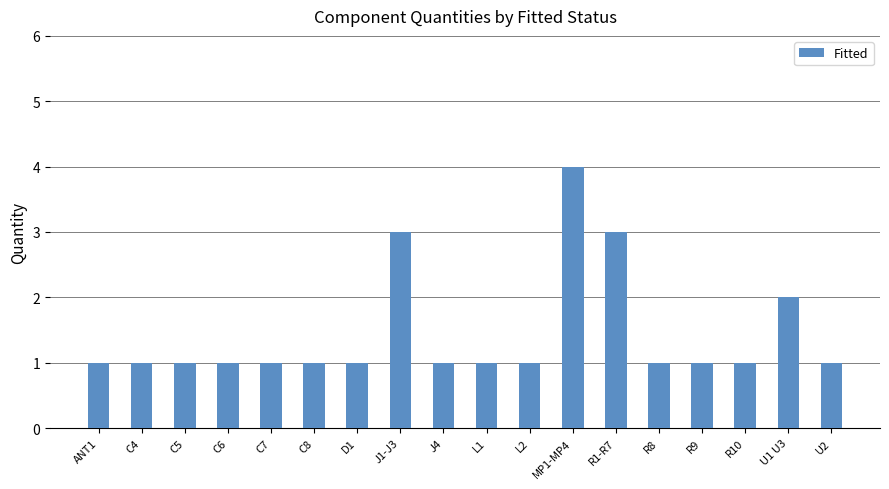

Does the chart contain stacked bars?

No